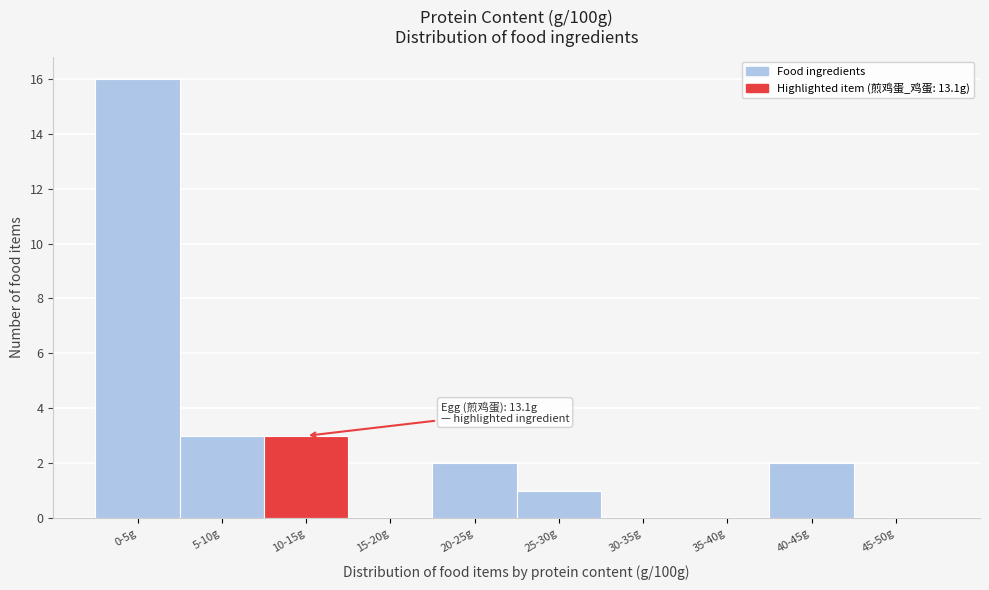

Reading right to left, list all the values displayed in this chart.

45-50g=0	40-45g=2	35-40g=0	30-35g=0	25-30g=1	20-25g=2	15-20g=0	10-15g=3	5-10g=3	0-5g=16